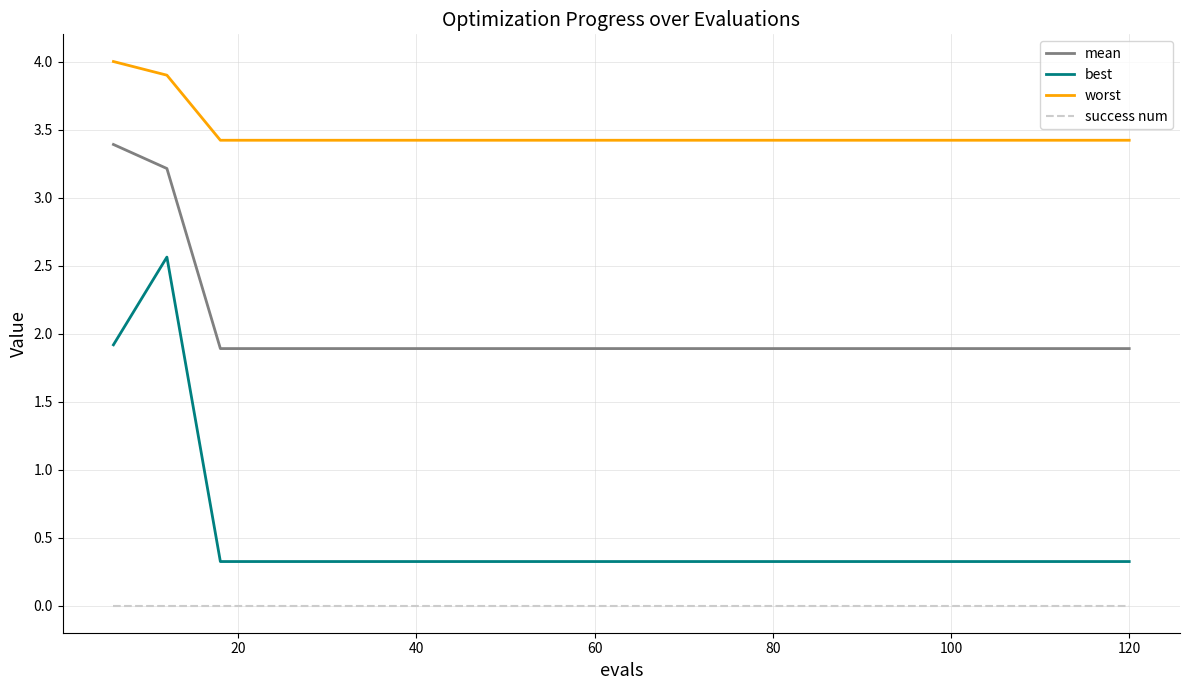

Rank the series by their maximum value, from lowest to highest.

success num, best, mean, worst